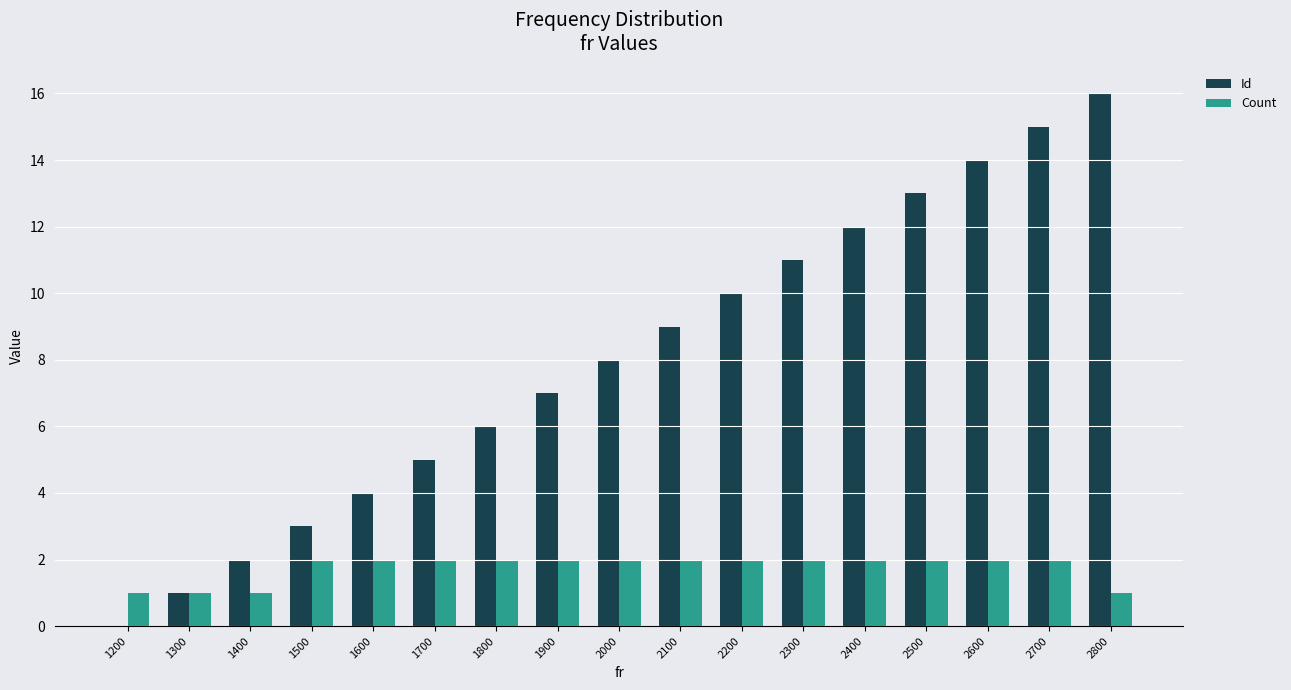

Read the Id value at 2100.

9